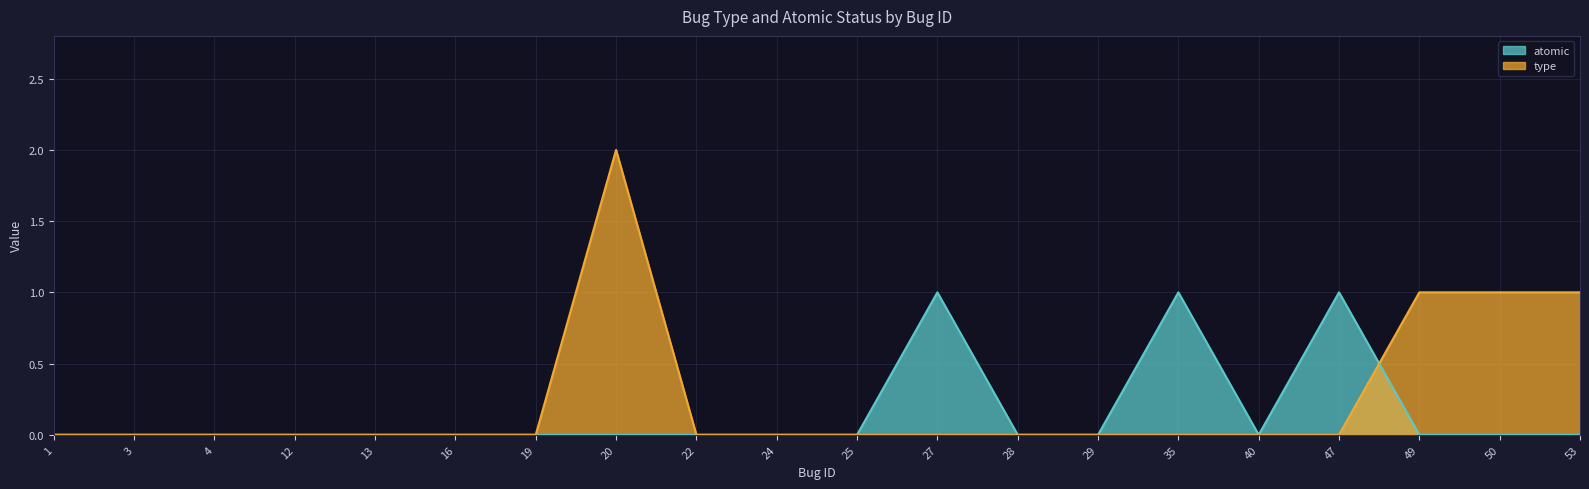

Reading left to right, list all the values displayed in this chart.

atomic: 0	0	0	0	0	0	0	0	0	0	0	1	0	0	1	0	1	0	0	0
type: 0	0	0	0	0	0	0	2	0	0	0	0	0	0	0	0	0	1	1	1